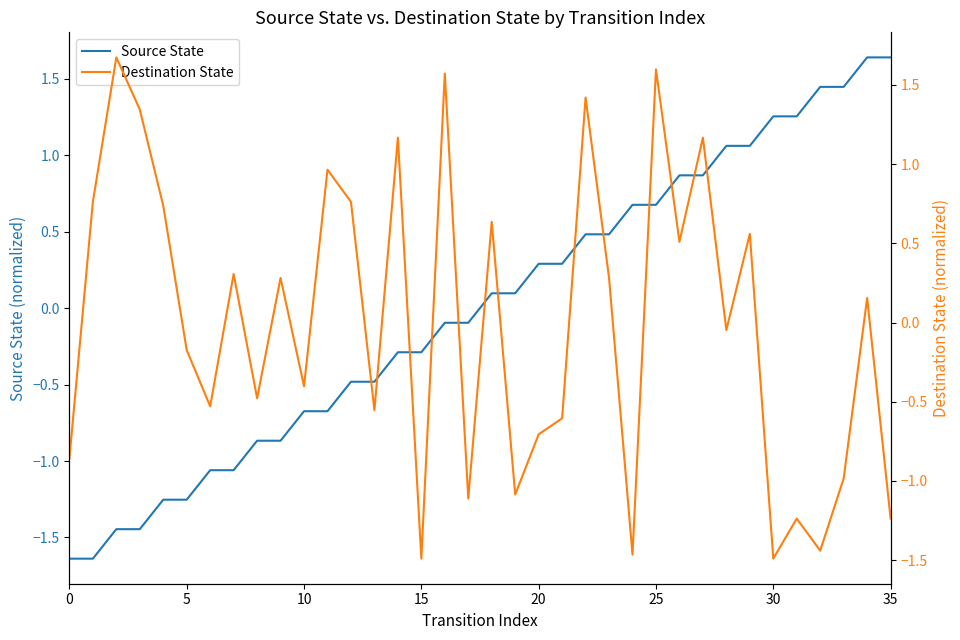

The value of Source State at 10 is -0.7. True or false?

True